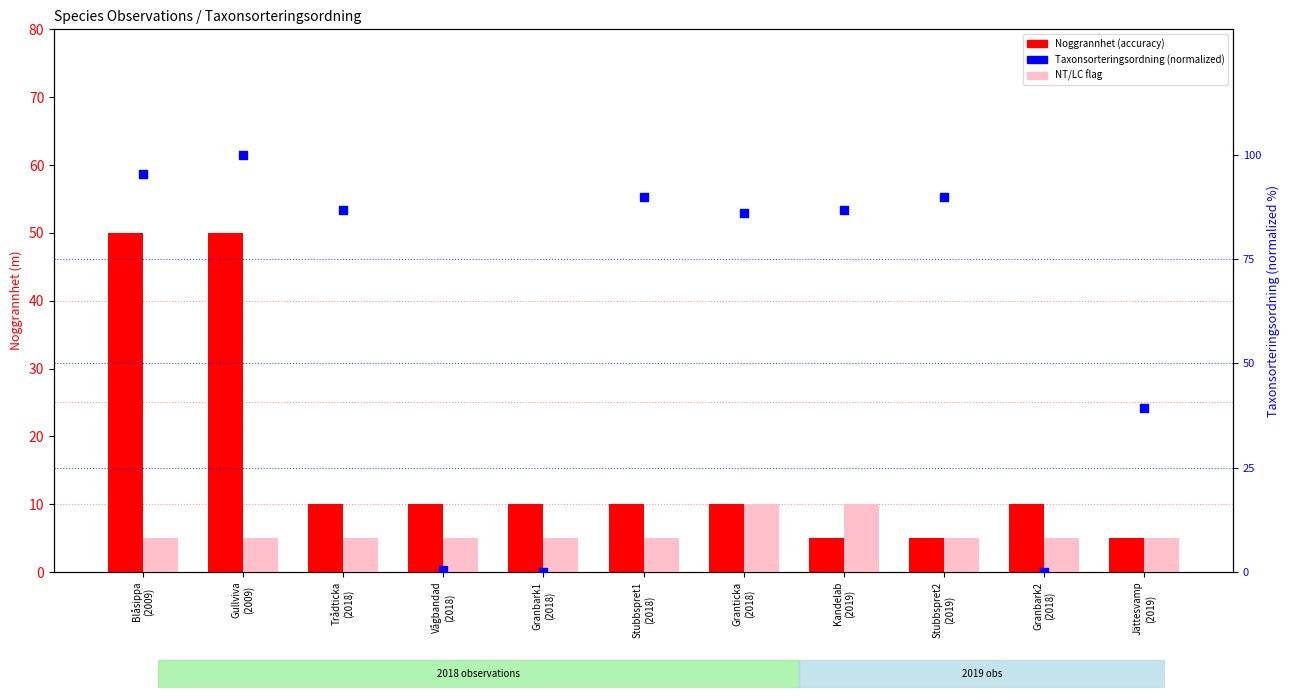

At how many categories does at least one series exceed 24?

8